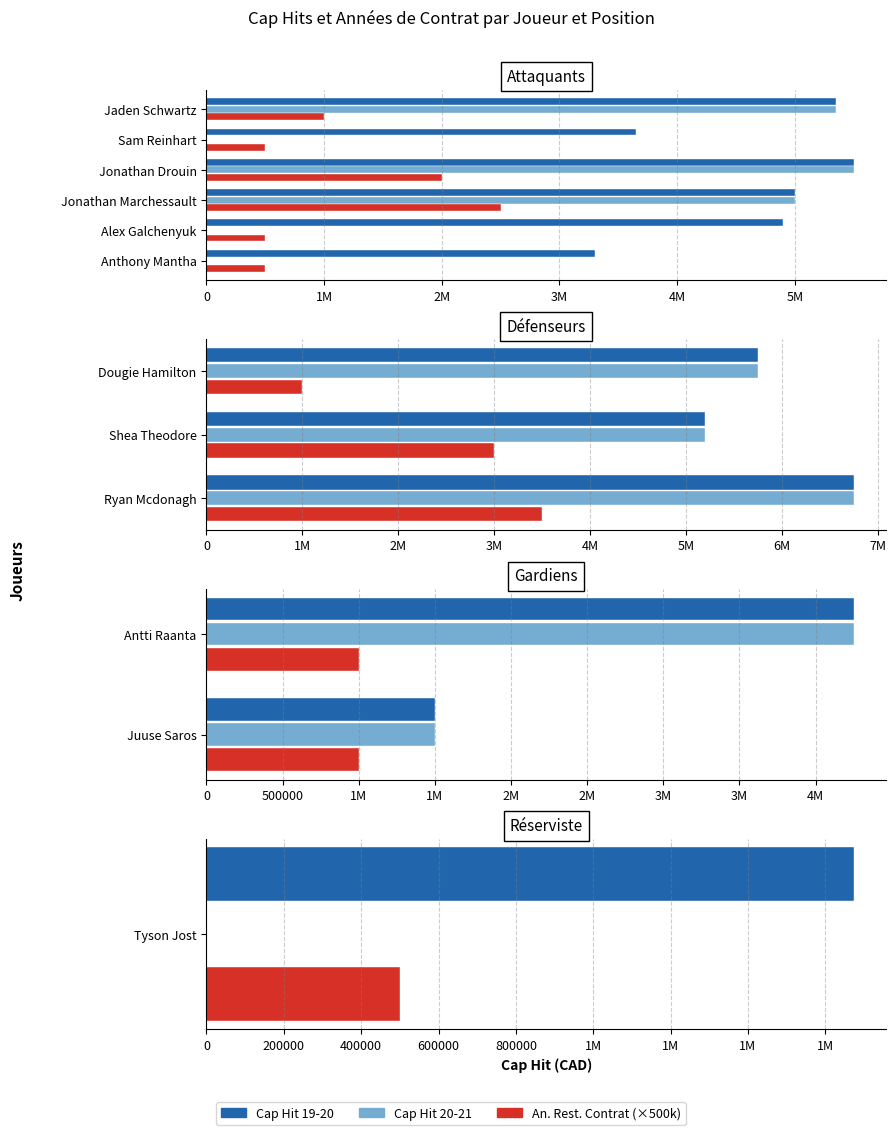

At 1M, list the series in order from largest to smallest.

Cap Hit 19-20, Cap Hit 20-21, An. Rest. Contrat